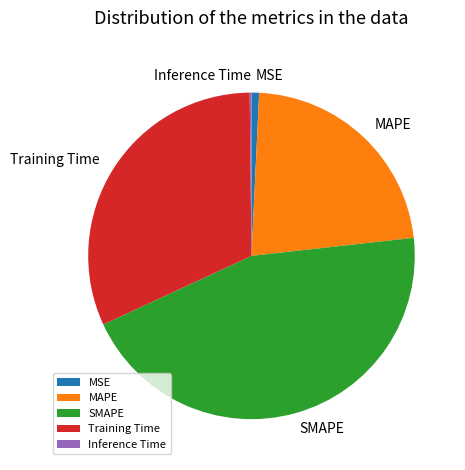

Which category has the biggest portion of the pie?

SMAPE